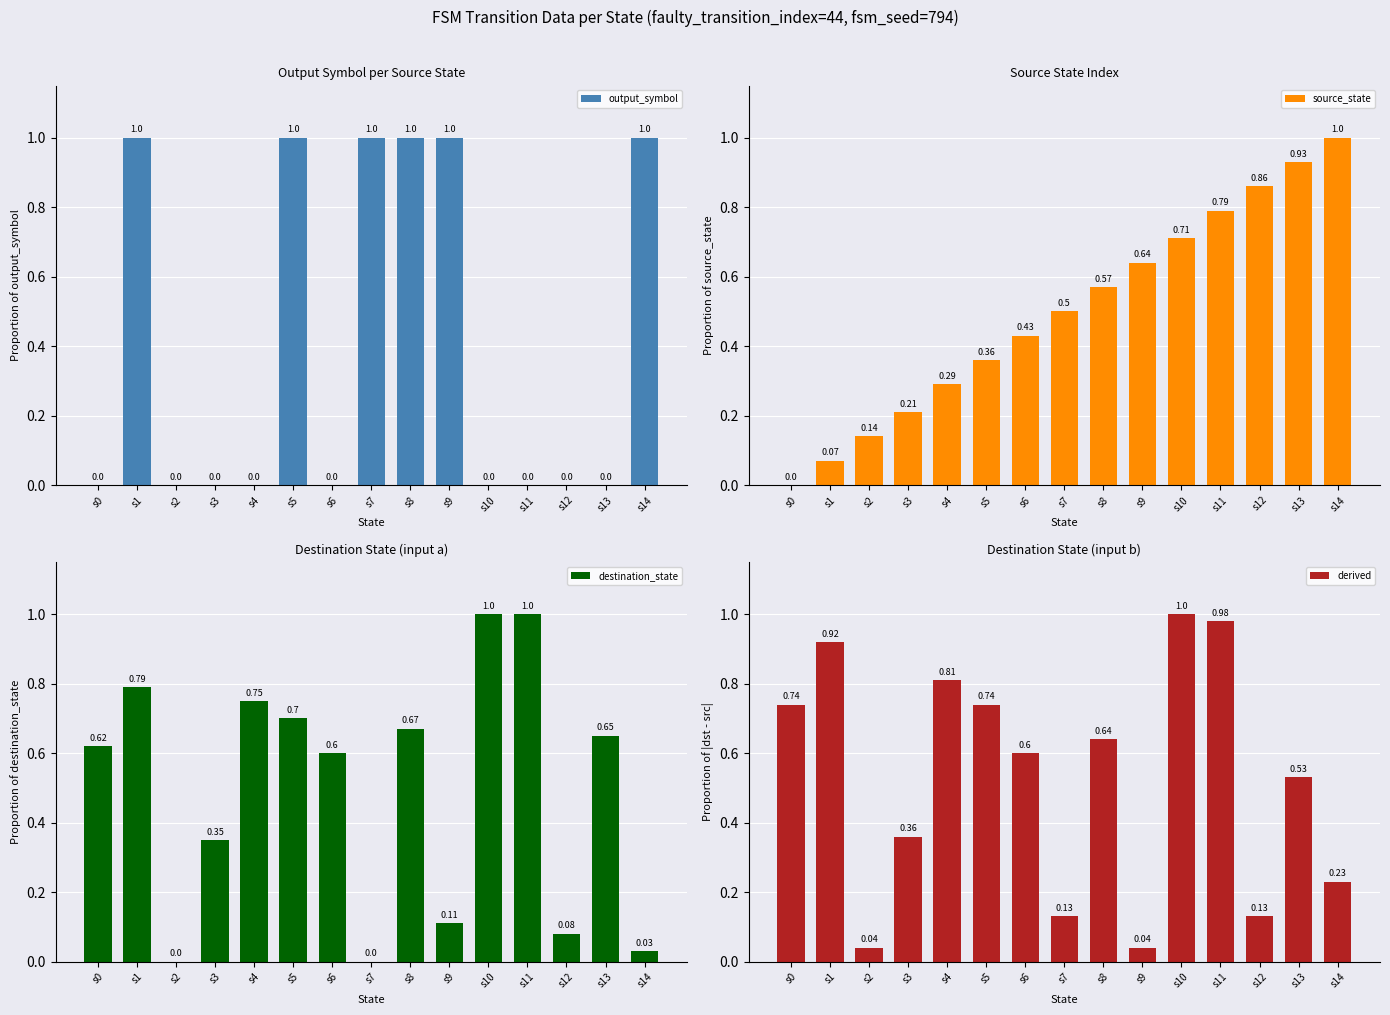

True or false: source_state has a value of 0.0 at s0.

True